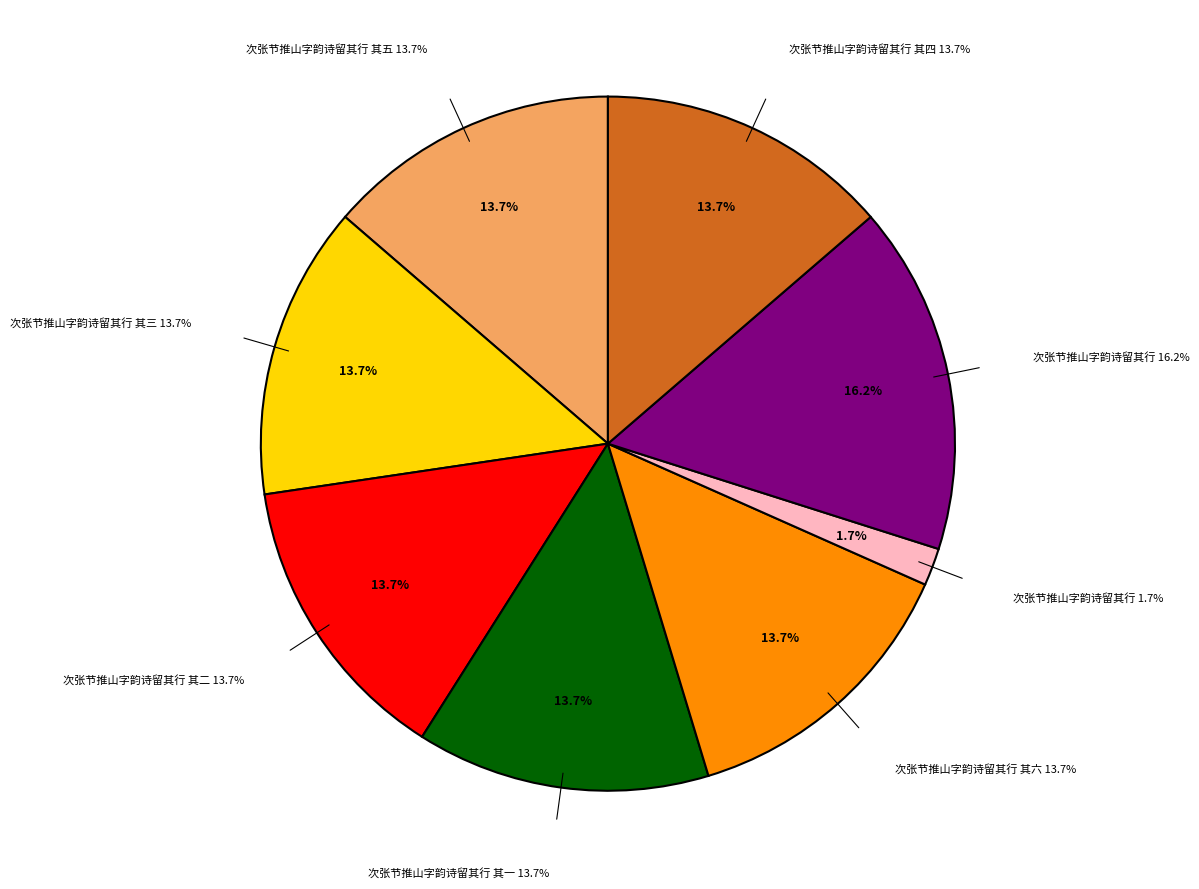

Is there any slice that represents more than half of the pie?

No